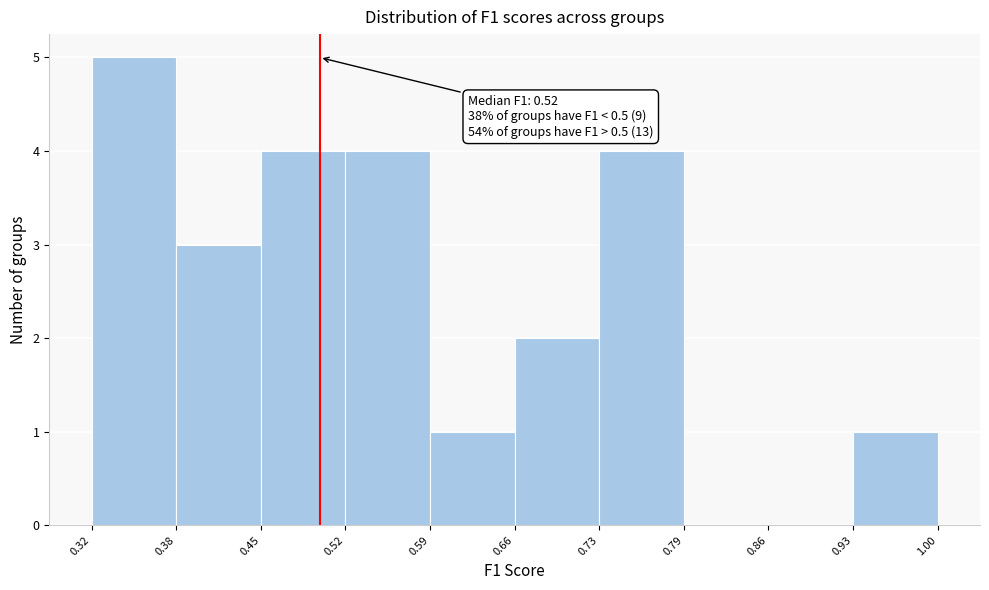

Over which range of the x-axis is the bar tallest?

0.32 to 0.38